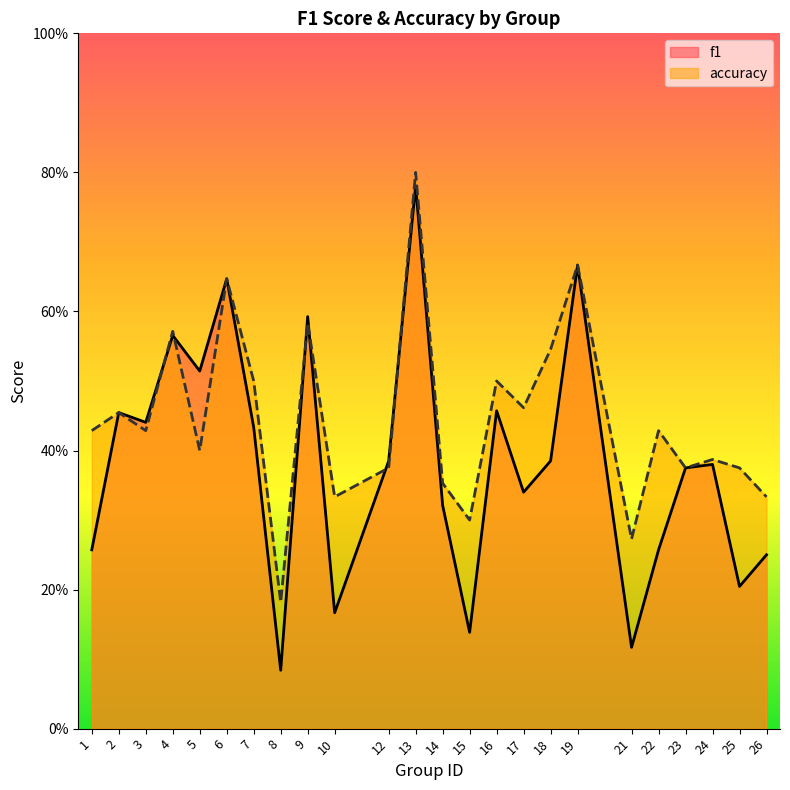

List the labels in order of accuracy value, smallest first.

8, 21, 15, 10, 26, 14, 12, 23, 25, 24, 5, 1, 3, 22, 2, 17, 7, 16, 18, 4, 9, 6, 19, 13